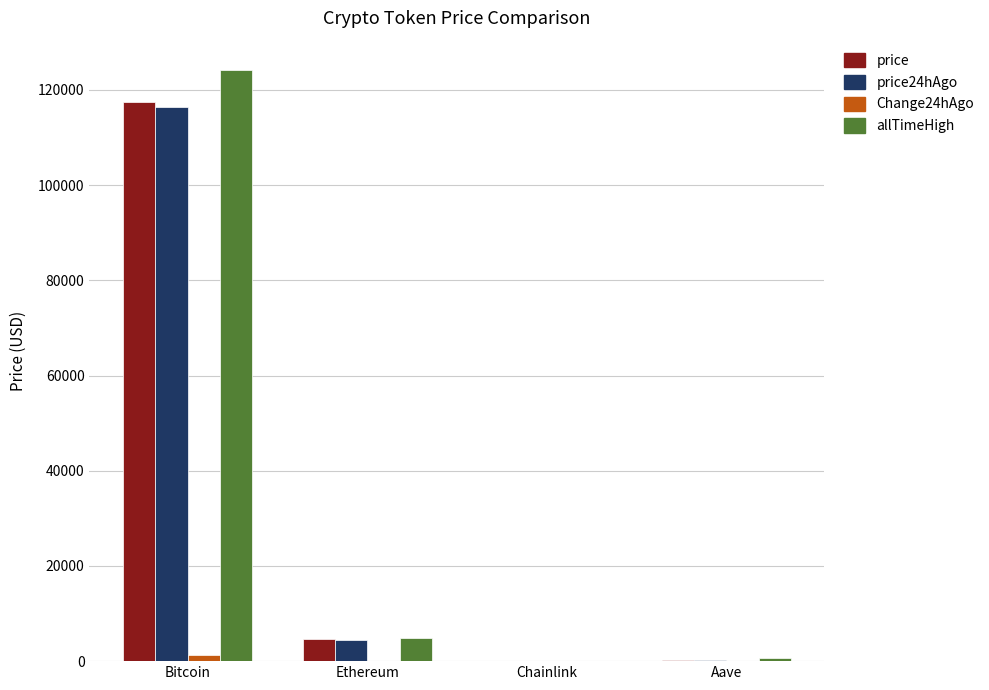

Is it true that allTimeHigh equals 4946.1 at Ethereum?

True